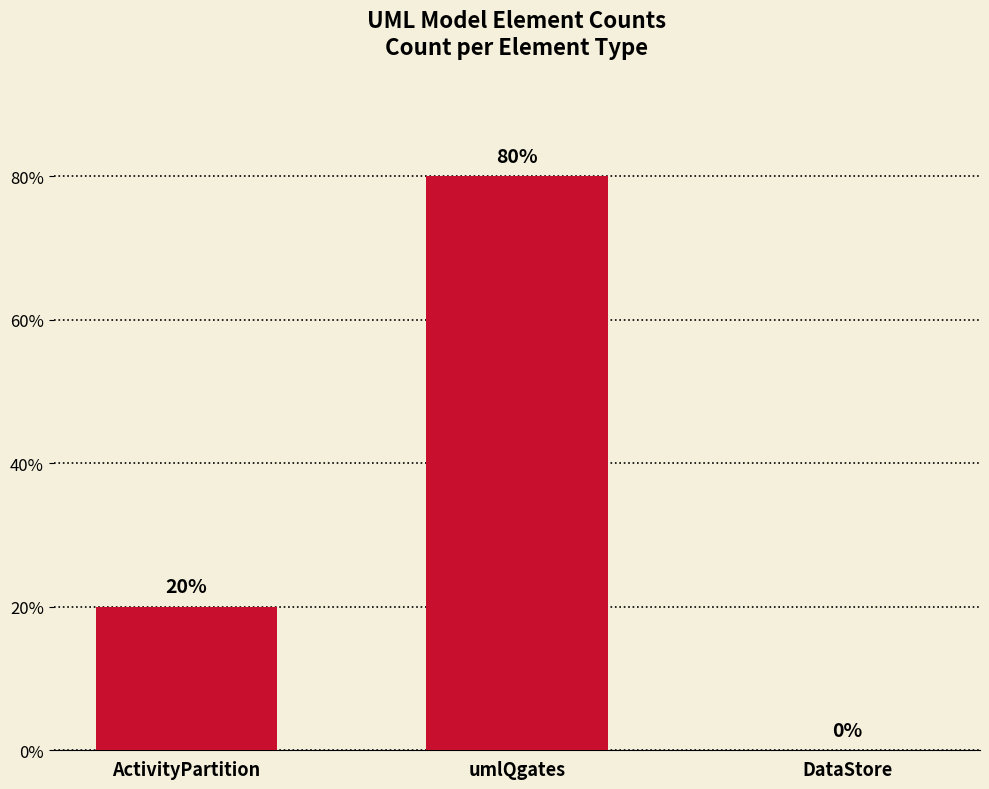

Are the bars horizontal?

No